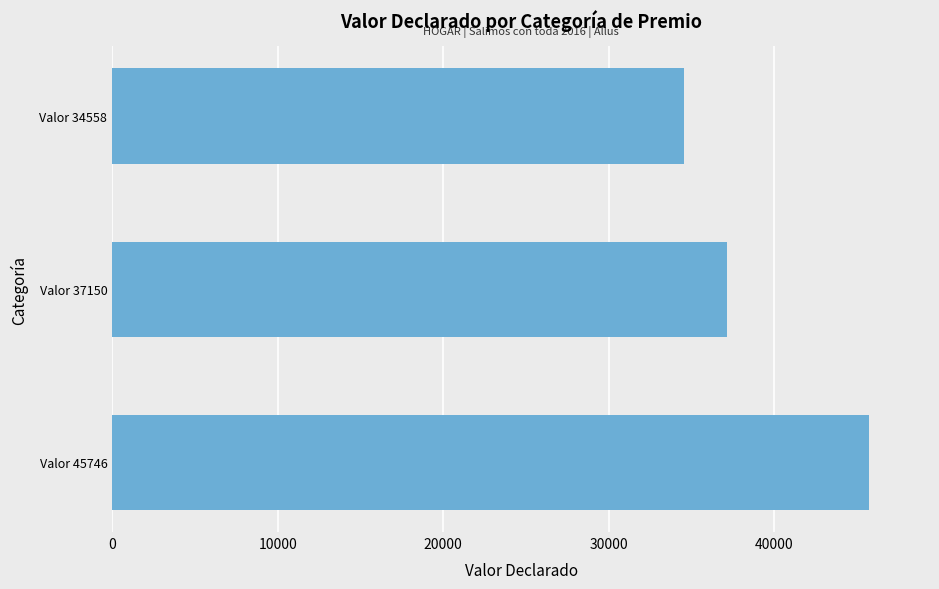

True or false: the data shows 48781 at Valor 37150.

False